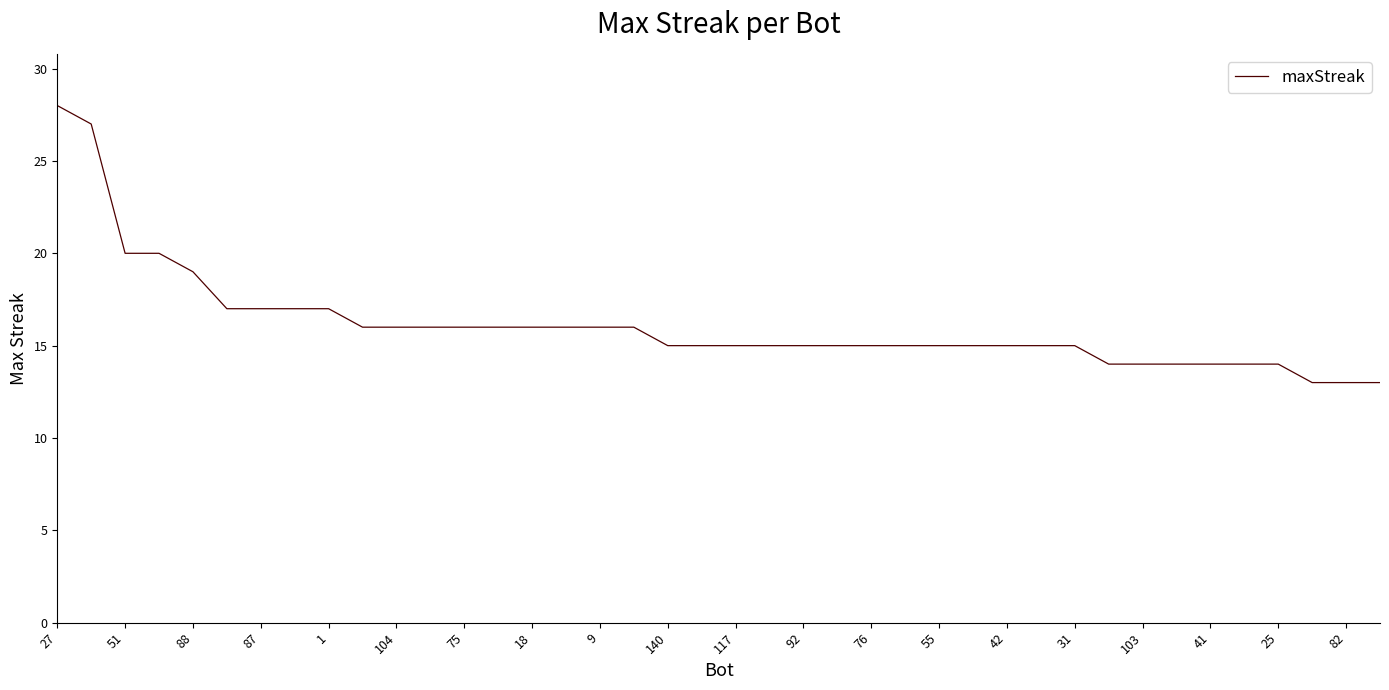

Reading right to left, what are all the values shown in this chart?

13	13	13	14	14	14	14	14	14	15	15	15	15	15	15	15	15	15	15	15	15	15	16	16	16	16	16	16	16	16	16	17	17	17	17	19	20	20	27	28